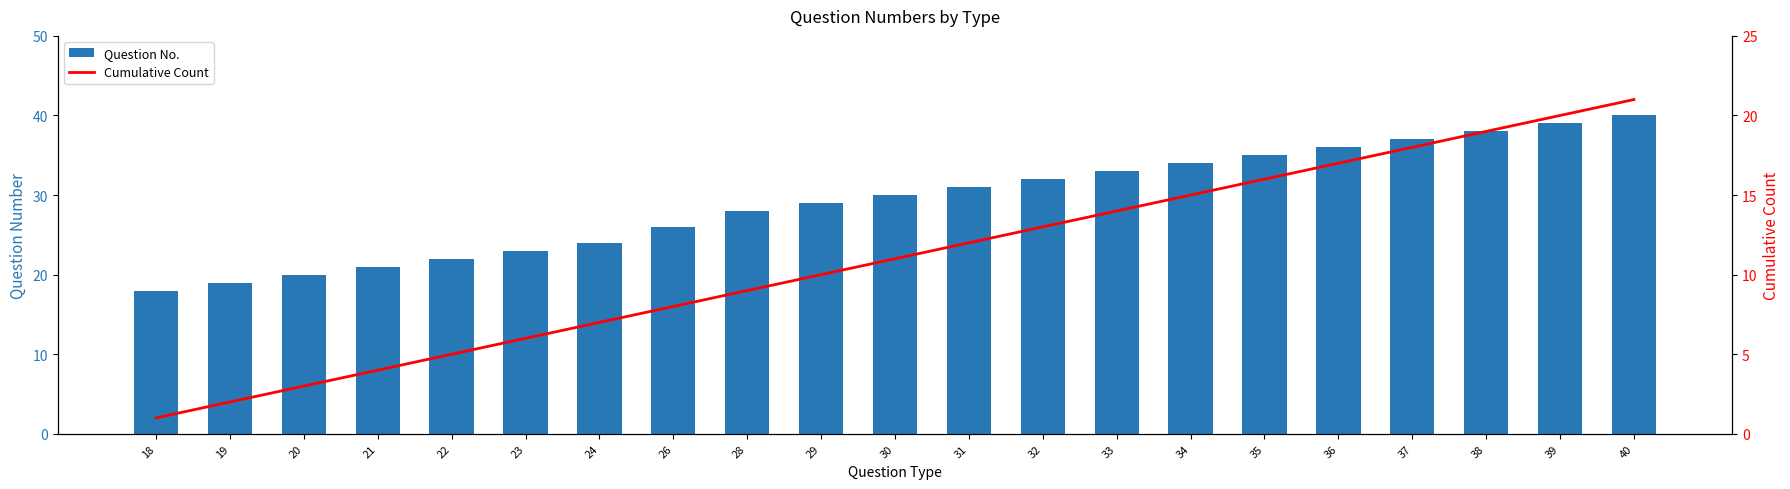

List the series in order of their peak value, highest first.

Question No., Cumulative Count